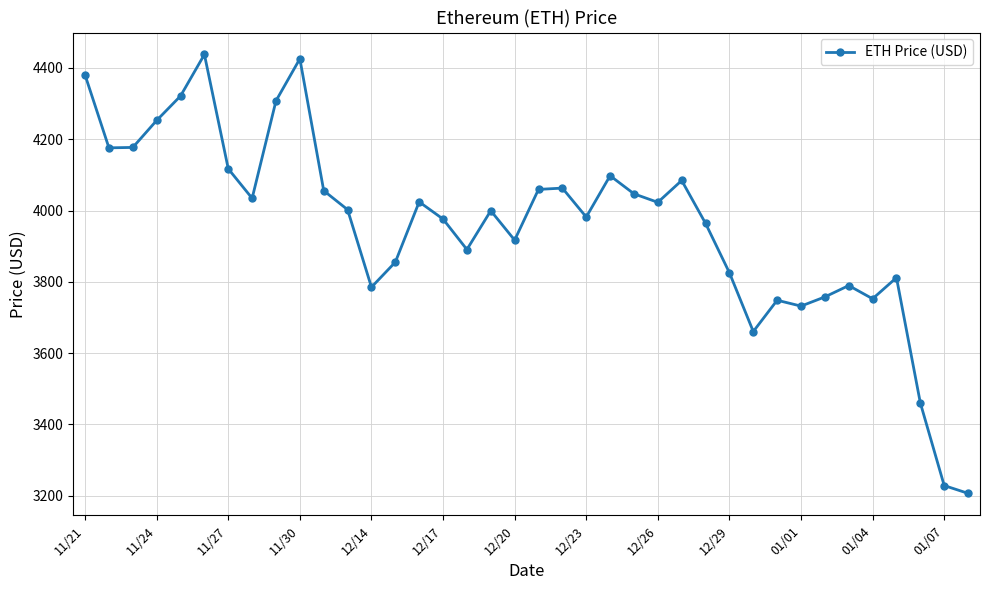

What is the greatest value displayed?

4437.7